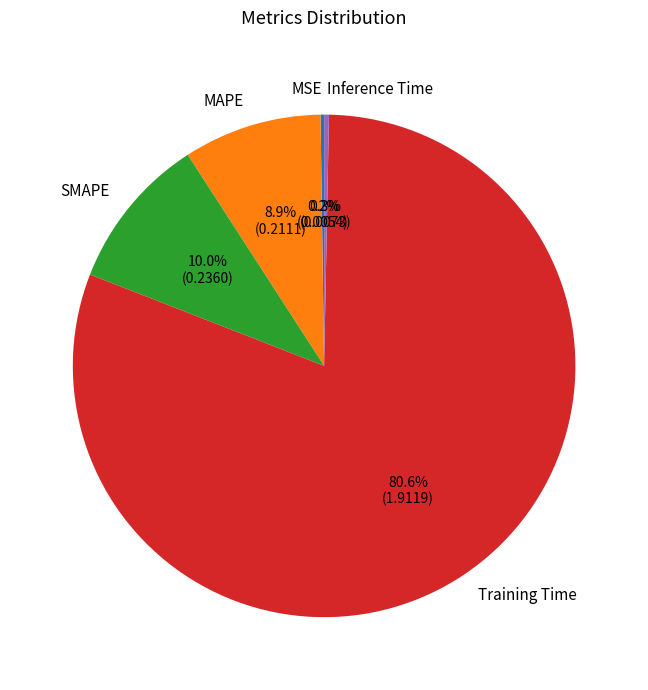

What is the largest slice in the pie chart?

Training Time